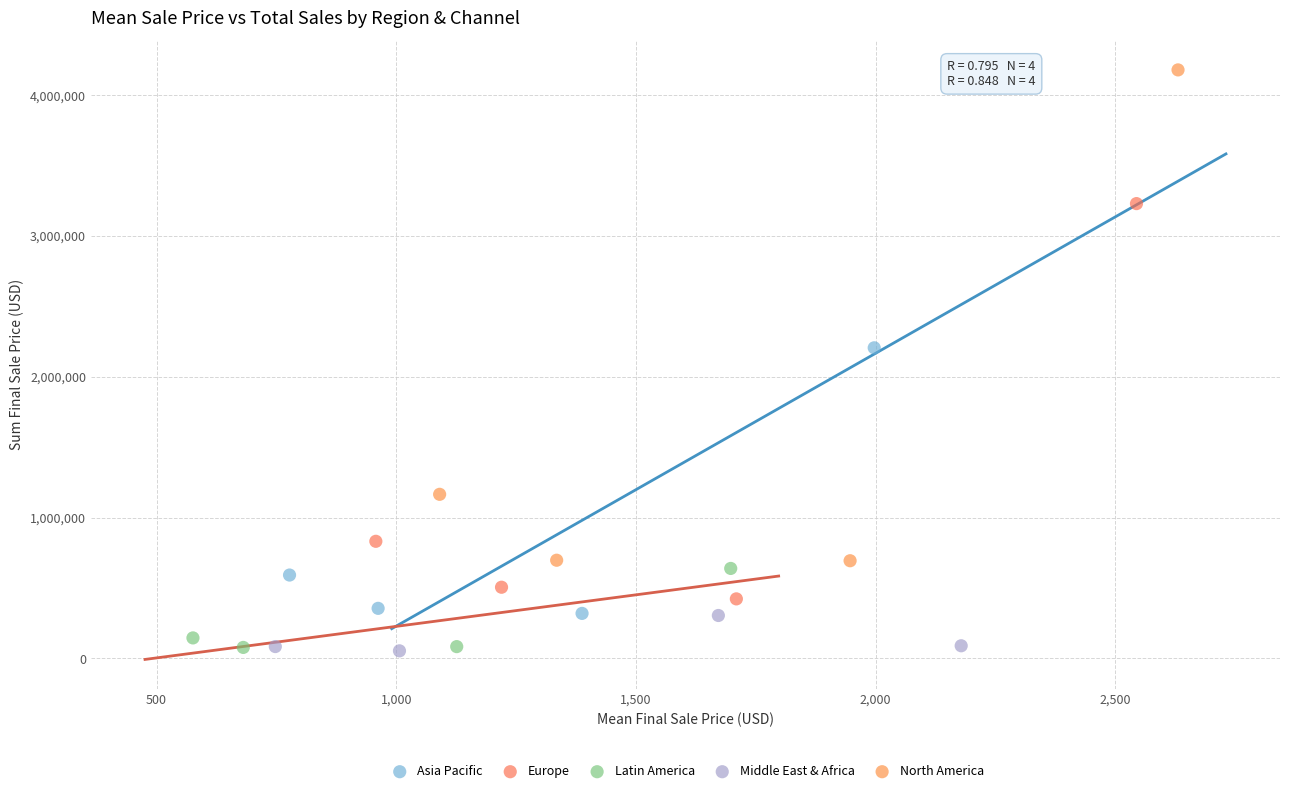

Which series contains the highest Y value?

North America